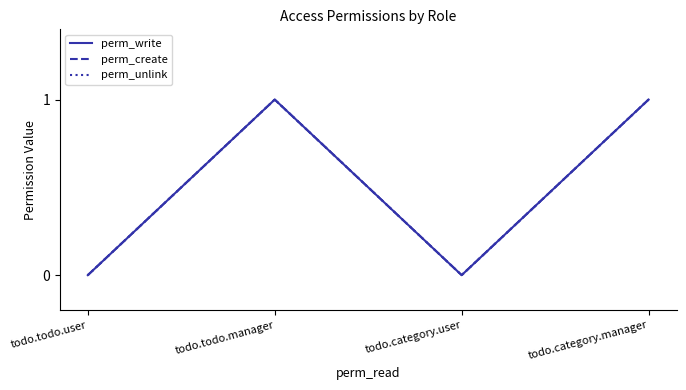

Which series has the widest spread of values?

perm_write